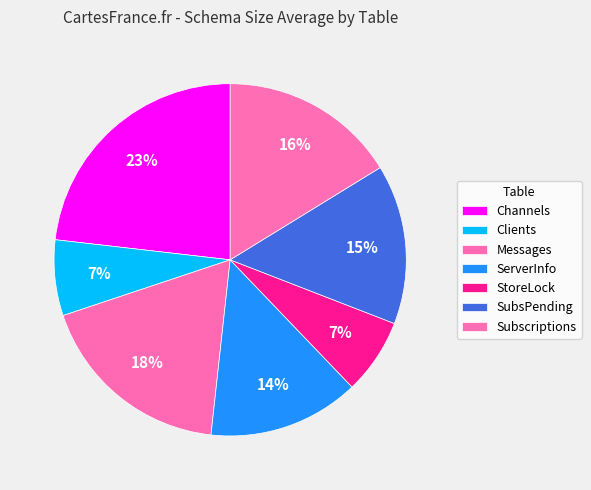

Is there a majority slice in this chart?

No